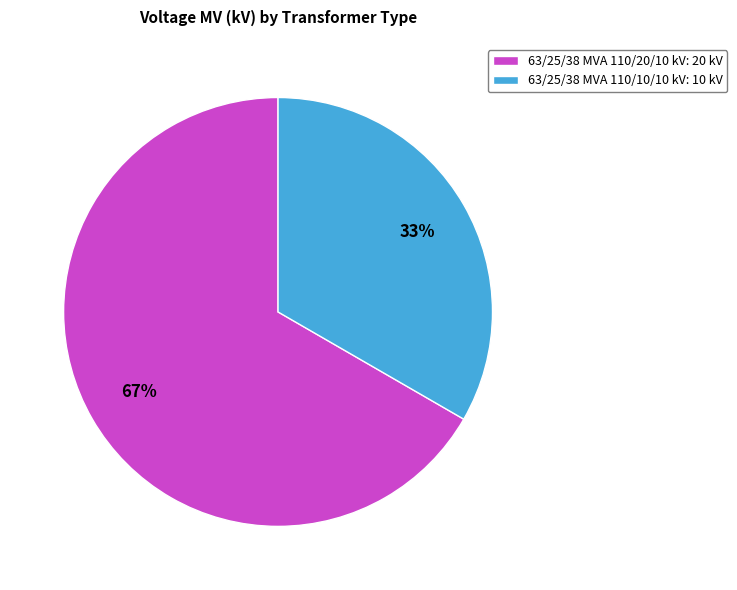

Is it true that 63/25/38 MVA 110/10/10 kV is 23% of the pie?

False